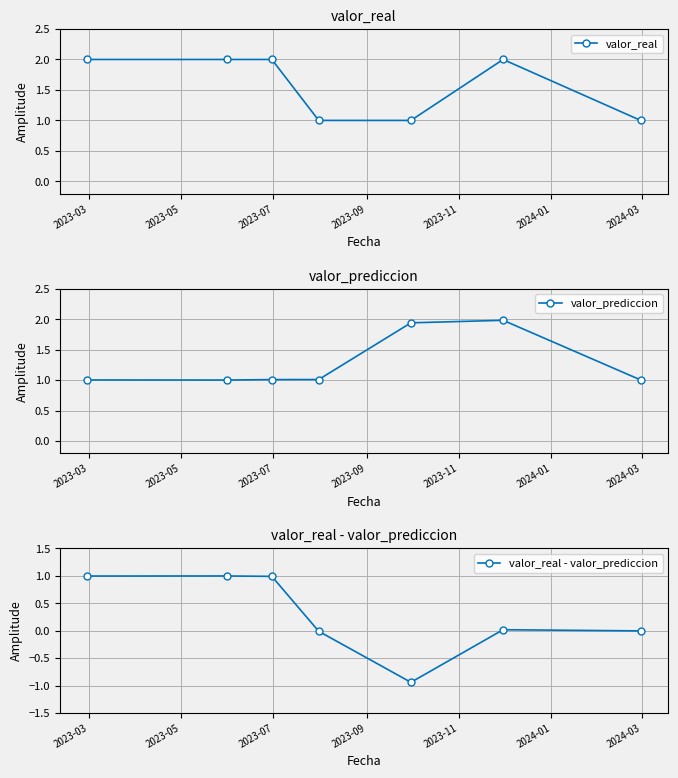

What is the difference between the second highest and second lowest values in the valor_prediccion series?

0.9